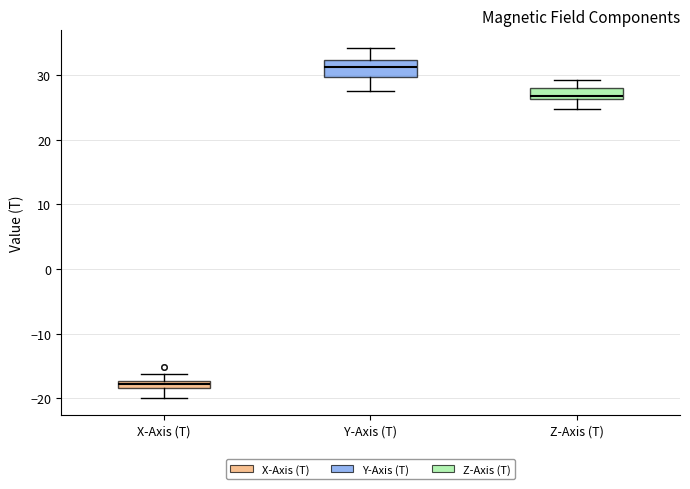

Which box's median line is the highest?

Y-Axis (T)